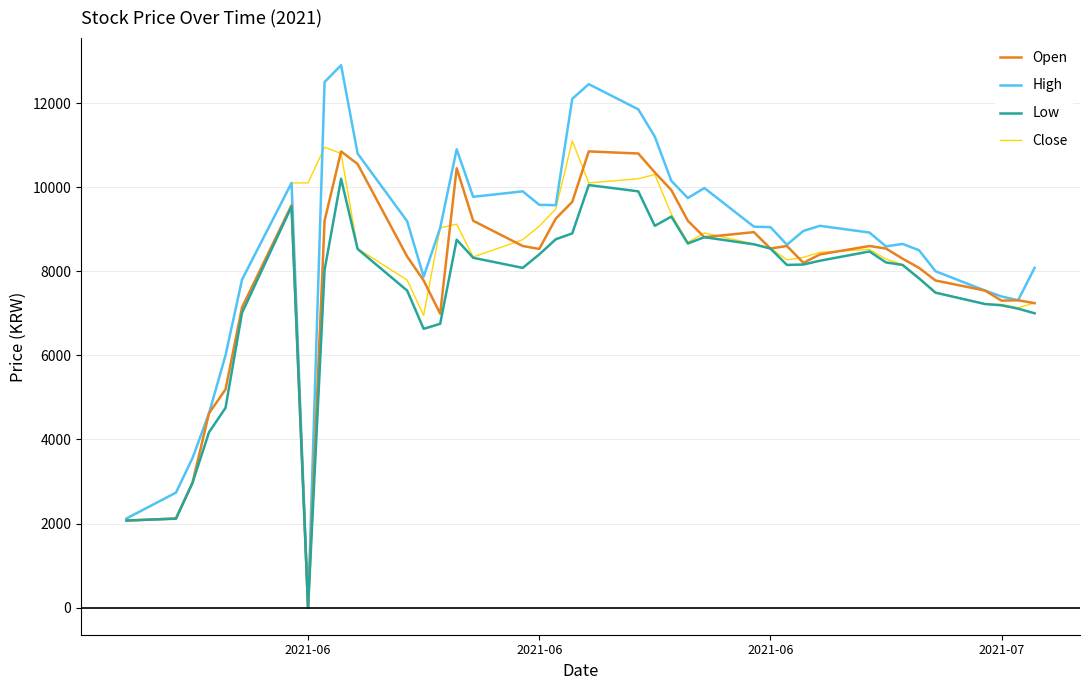

True or false: Low has more than 0 points higher than both neighbors.

True